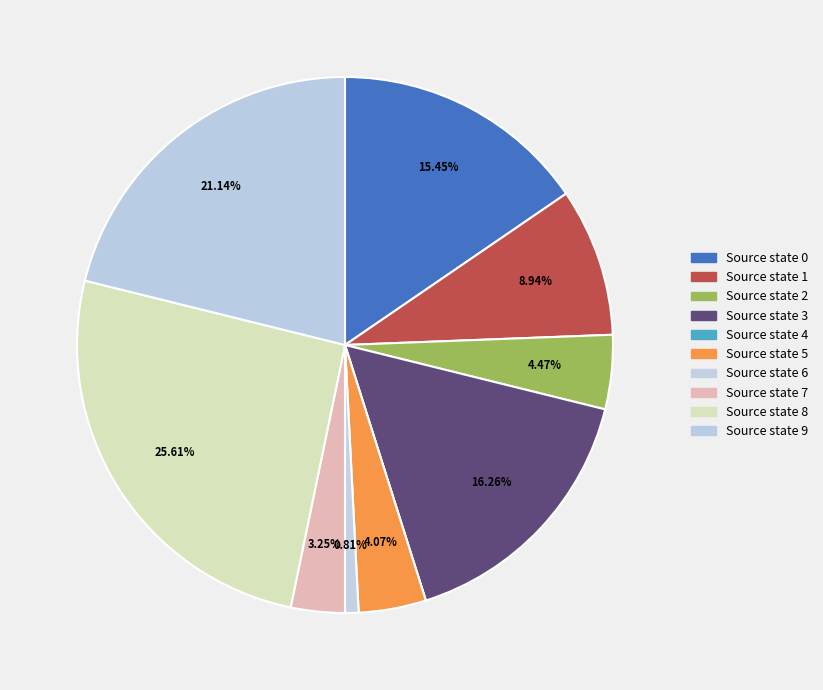

Is there a majority slice in this chart?

No